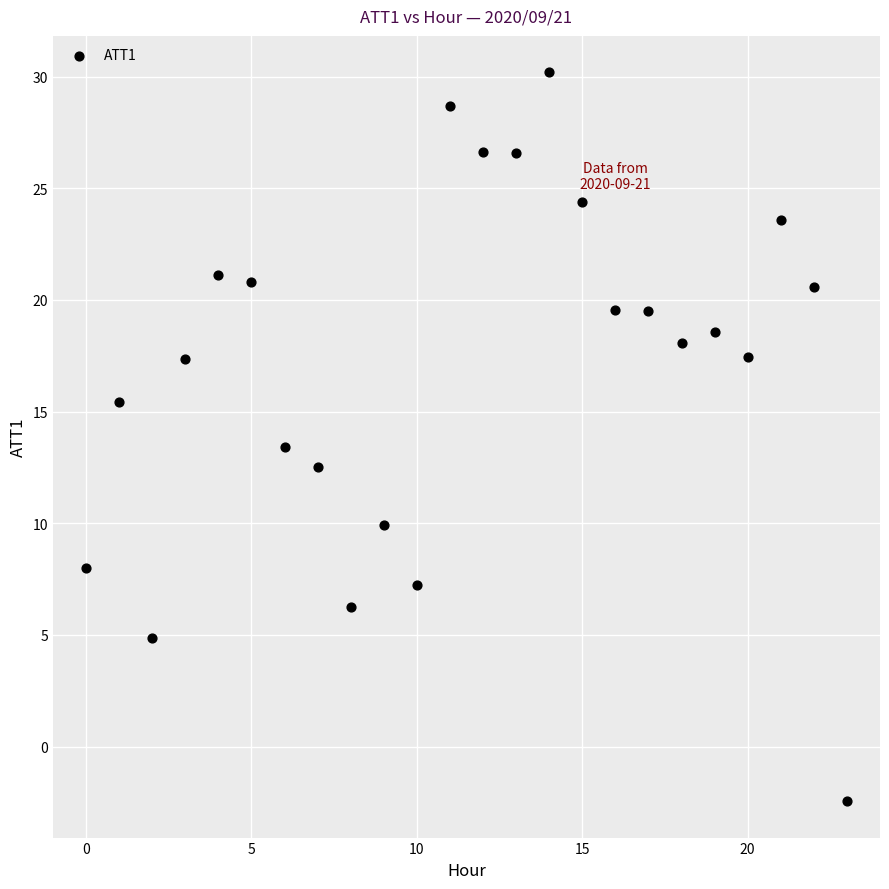

What is the range of Y values (max minus min)?

32.6